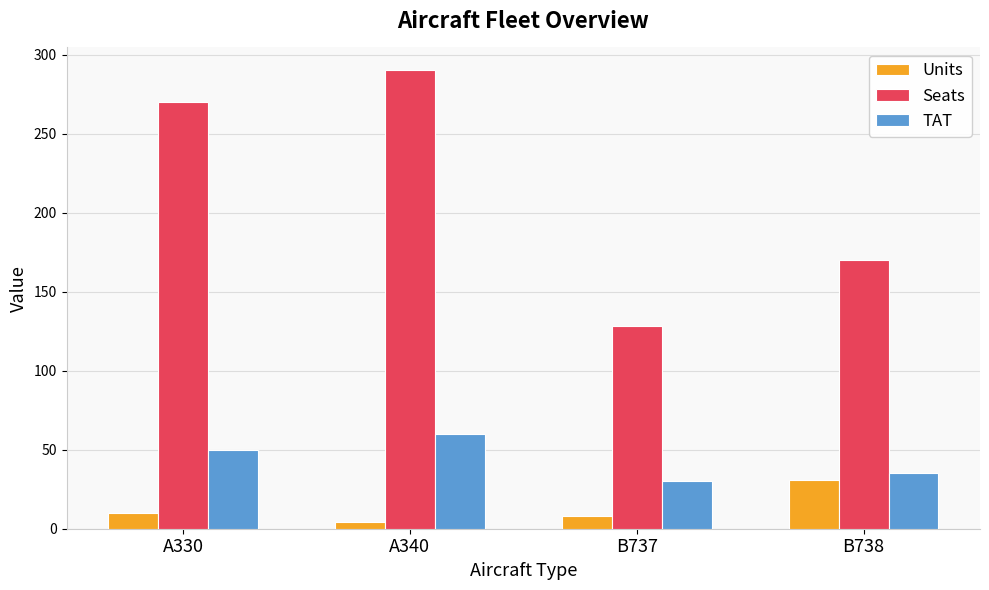

Is the value of Seats at A340 greater than the value of Units at B737?

Yes